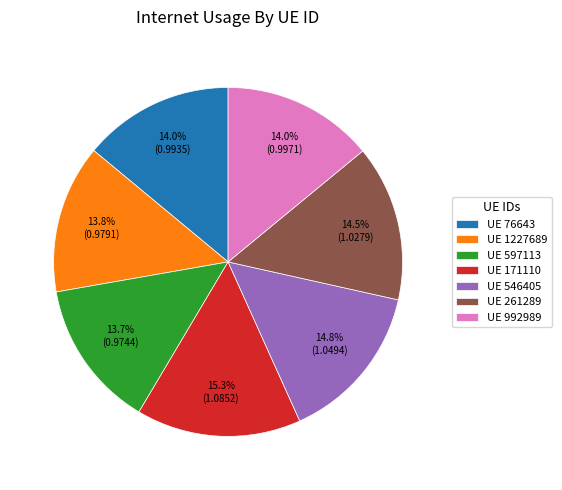

Is there a majority slice in this chart?

No